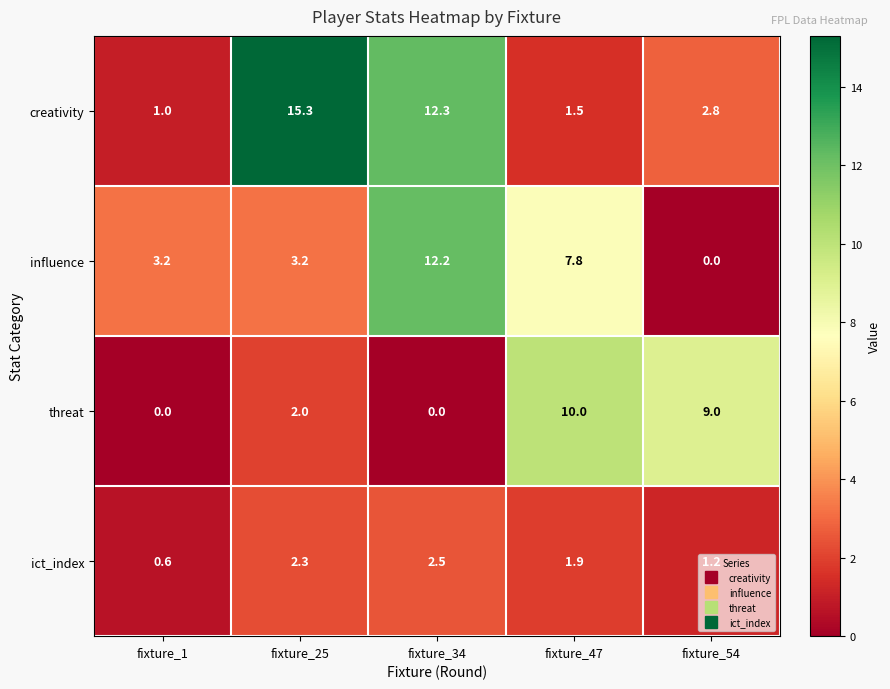

What is the difference between the second highest and minimum values in the ict_index series?

1.7